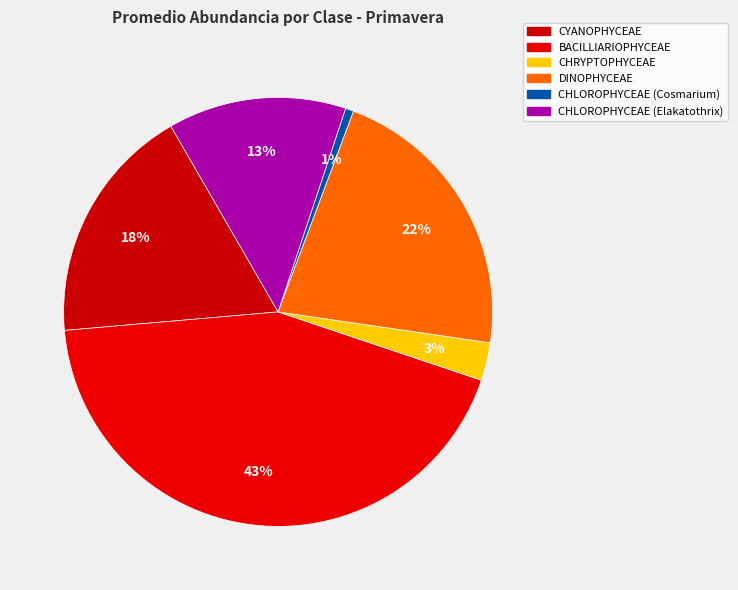

How many slices are in this pie chart?

6